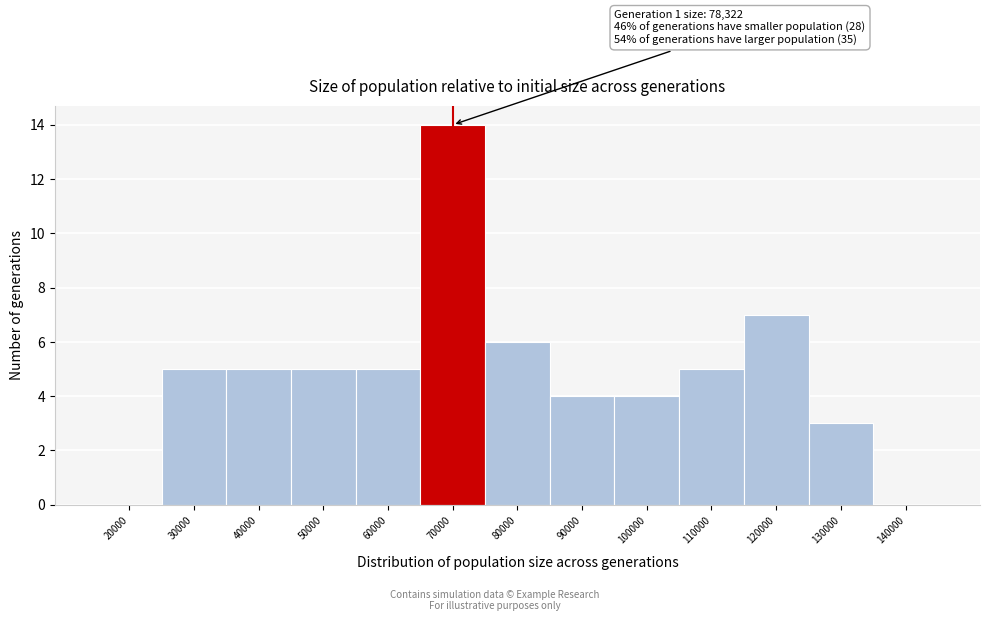

Reading left to right, list all the values displayed in this chart.

20000=0	30000=5	40000=5	50000=5	60000=5	70000=14	80000=6	90000=4	100000=4	110000=5	120000=7	130000=3	140000=0